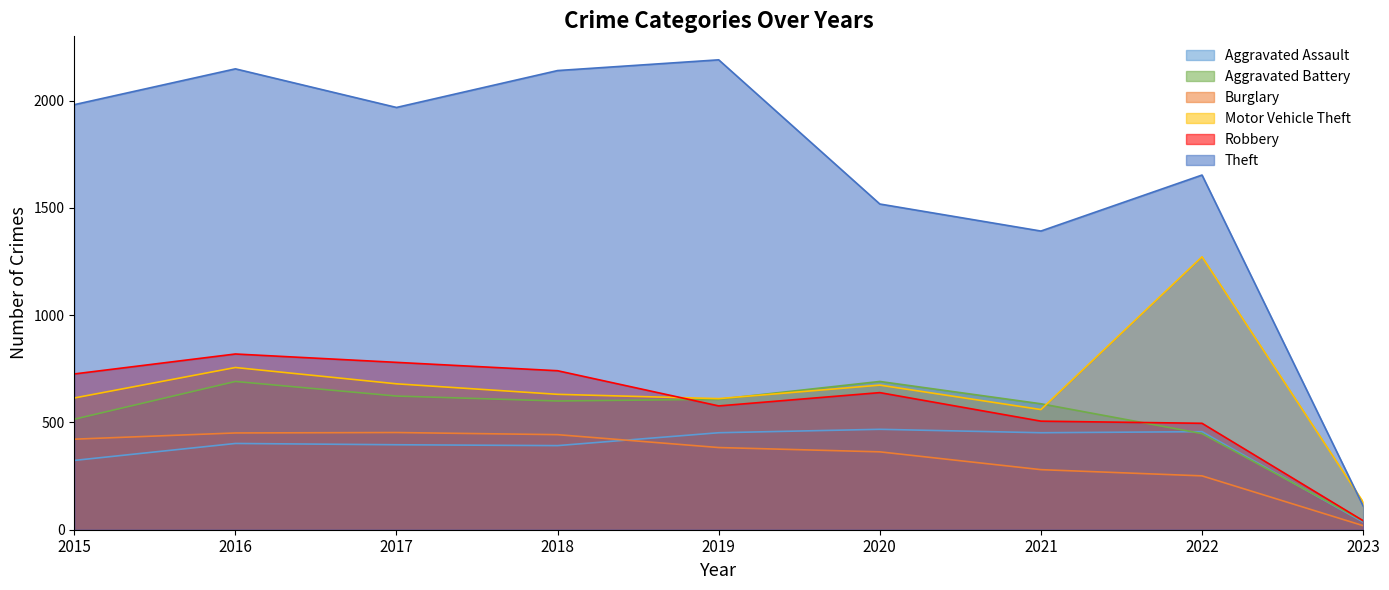

What is the difference between the maximum and second lowest values in the Aggravated Battery series?

243